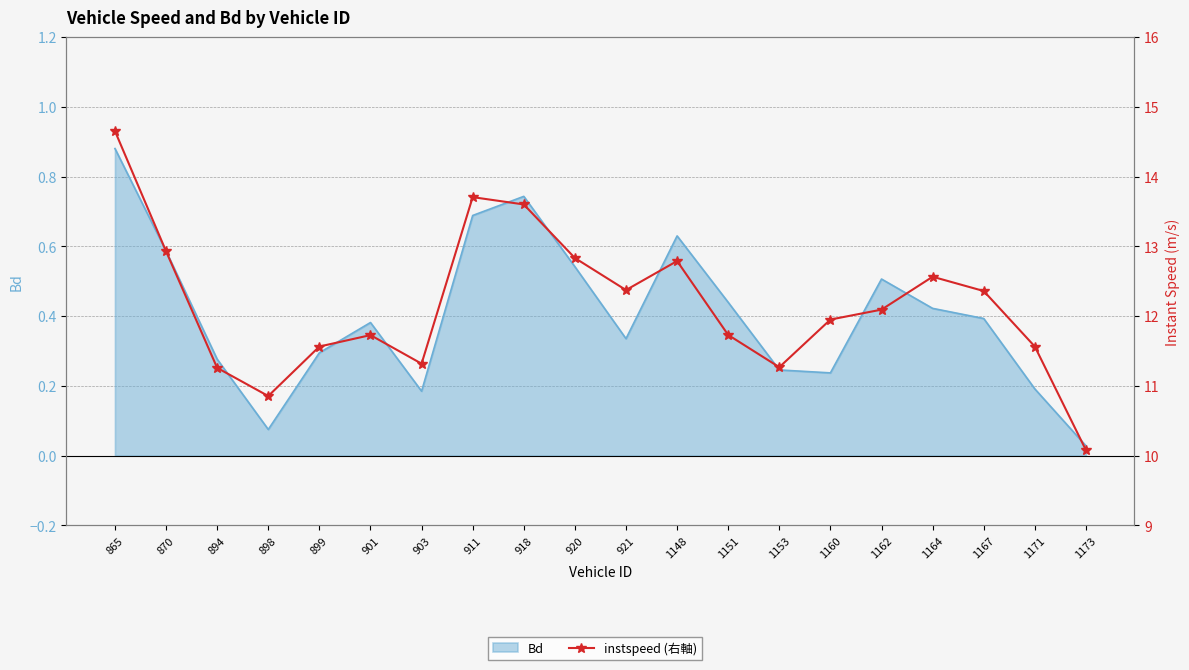

At which category does the data reach its first local peak?

901